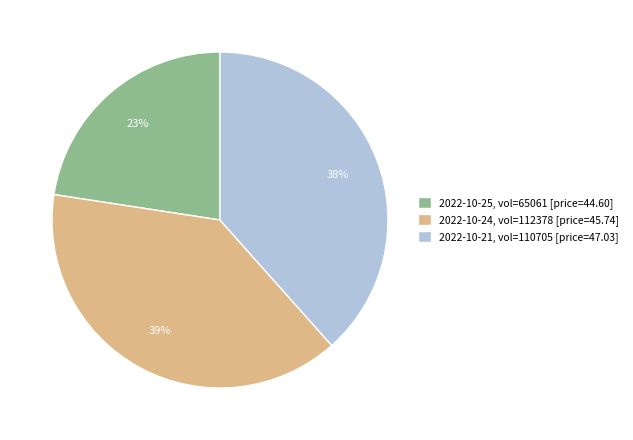

What percentage is the 2022-10-21, vol=110705 [price=47.03] slice, to the nearest percent?

38%